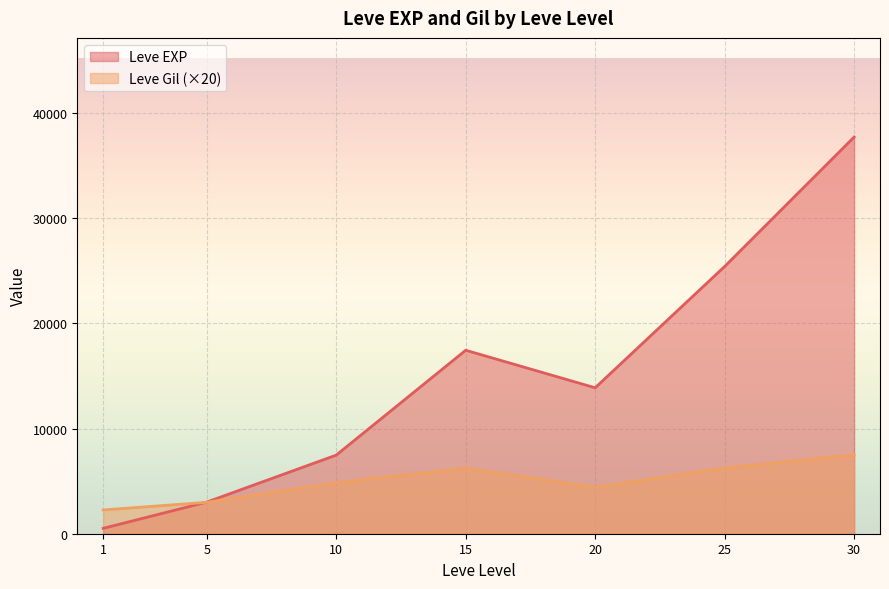

List the series in order of their overall mean, highest first.

Leve EXP, Leve Gil (×20)